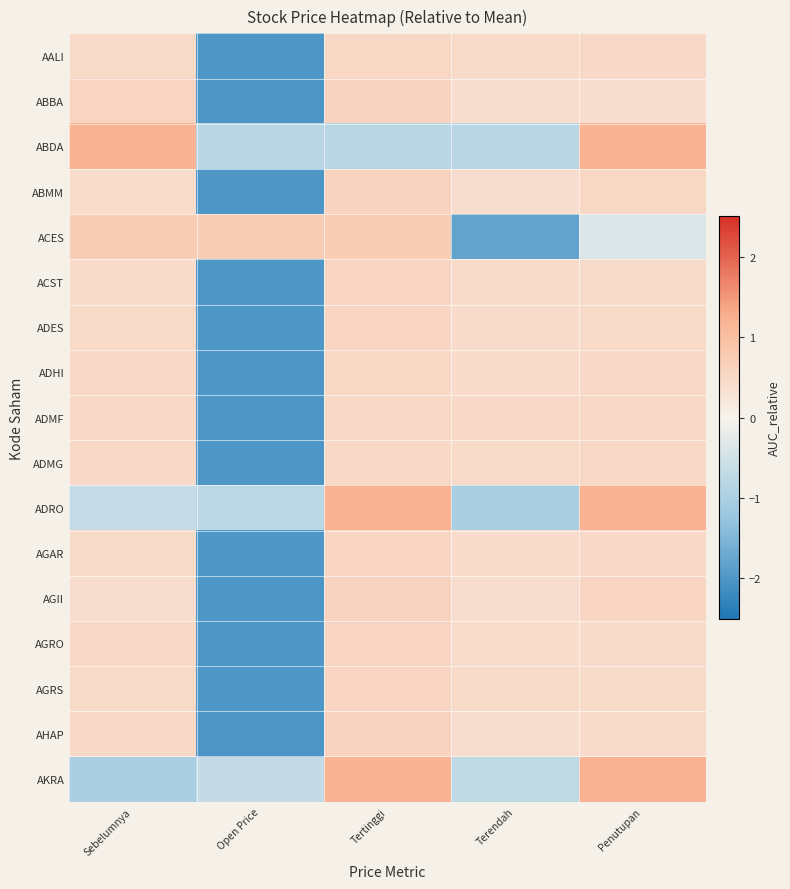

List the series in order of their peak value, lowest first.

ADMF, ADMG, AALI, ADHI, AGRS, AGAR, ADES, ACST, AGRO, ABMM, ABBA, AGII, AHAP, ACES, ADRO, AKRA, ABDA